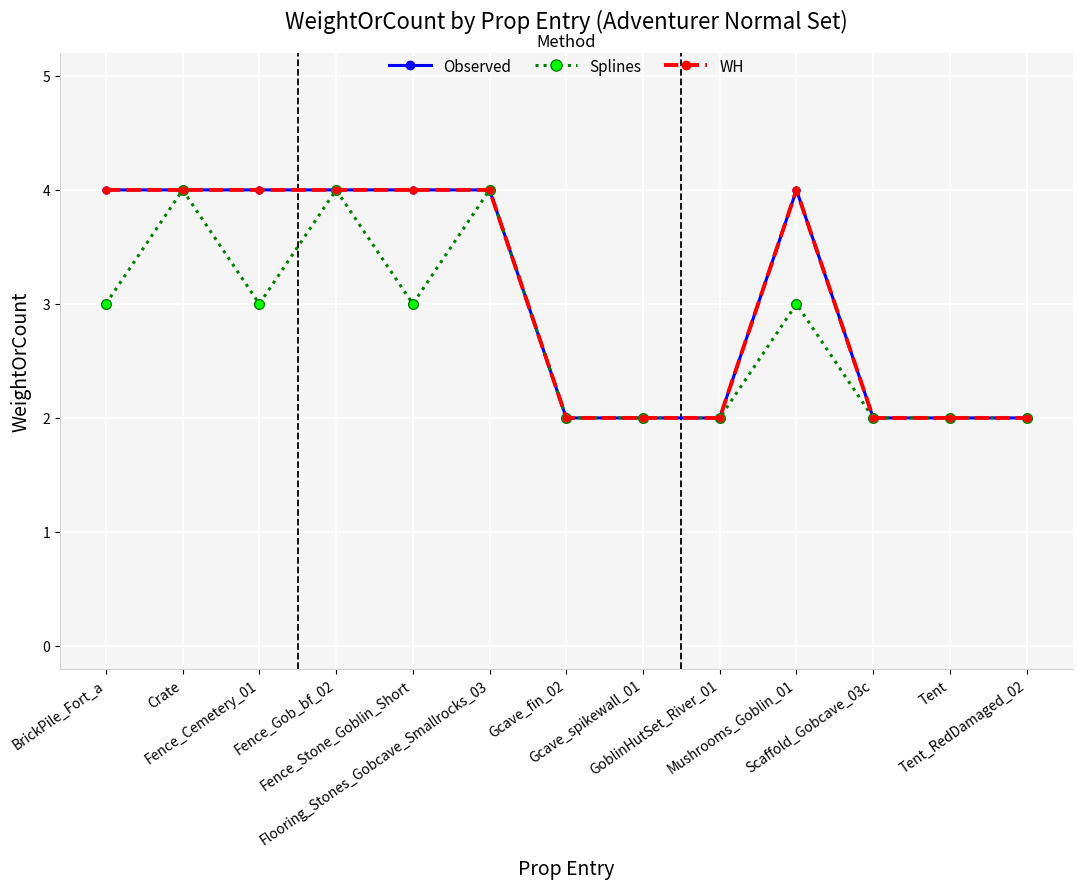

Is this an area chart (filled region under the line)?

No